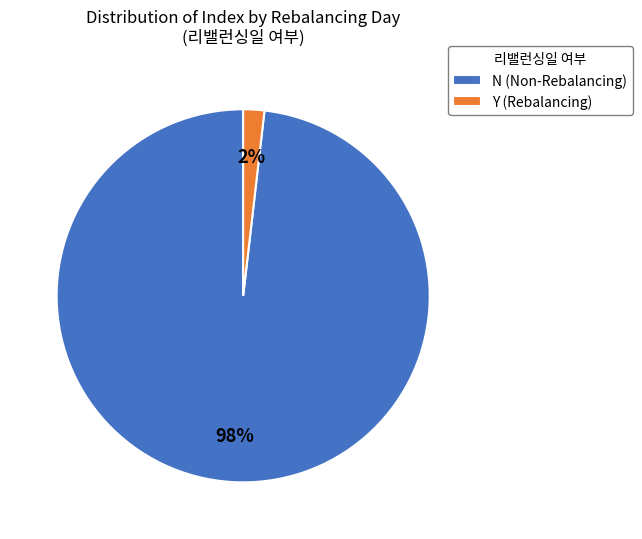

Do Y (Rebalancing) and N (Non-Rebalancing) together represent more than half of the pie?

Yes